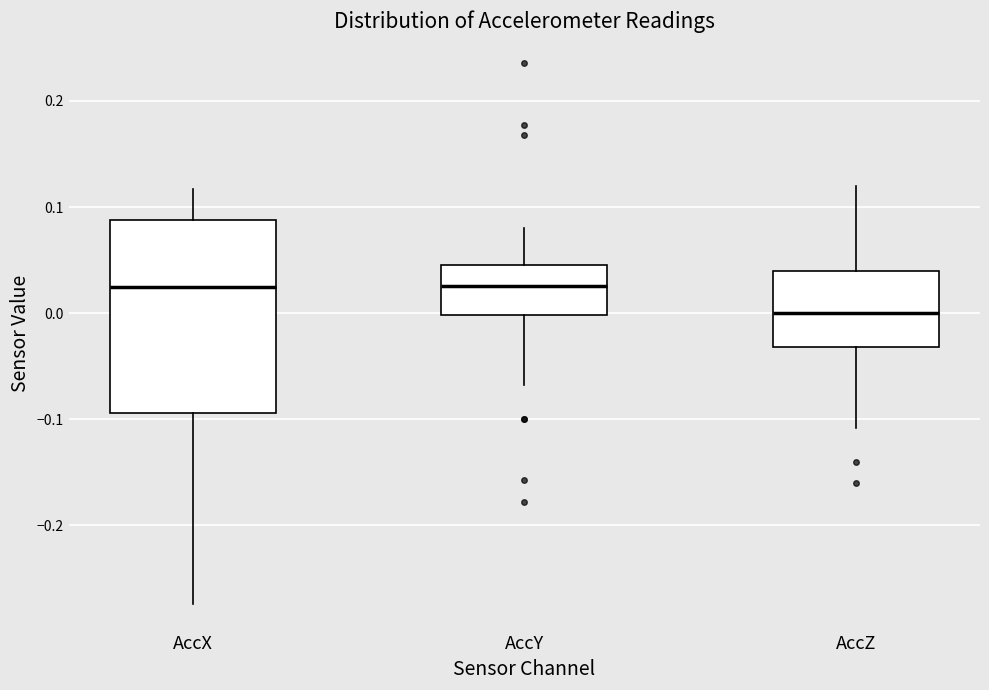

Which box is the tallest, from its lower edge to its upper edge?

AccX